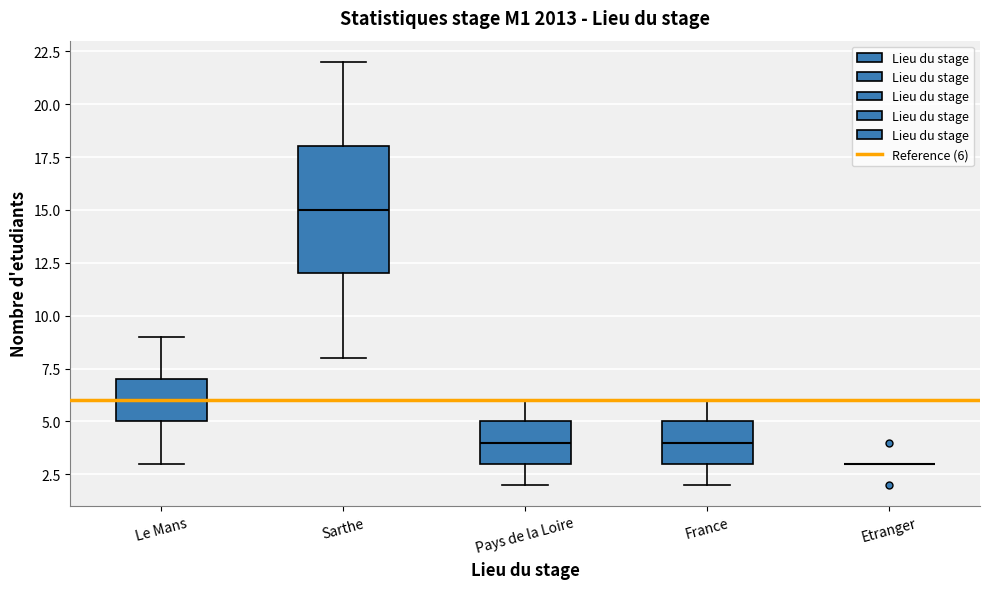

Comparing the boxes themselves (not the whiskers), which one is the tallest?

Sarthe